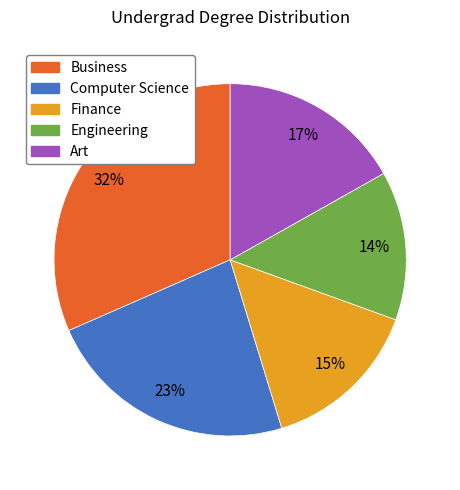

To the nearest percent, what percentage of the pie is Business?

32%